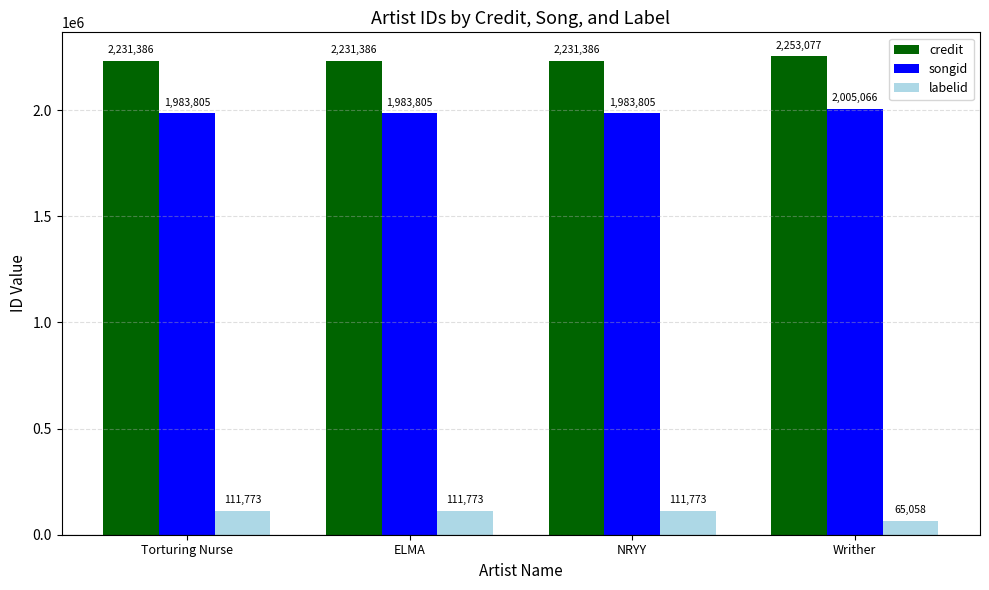

How many data points does each series have?

4